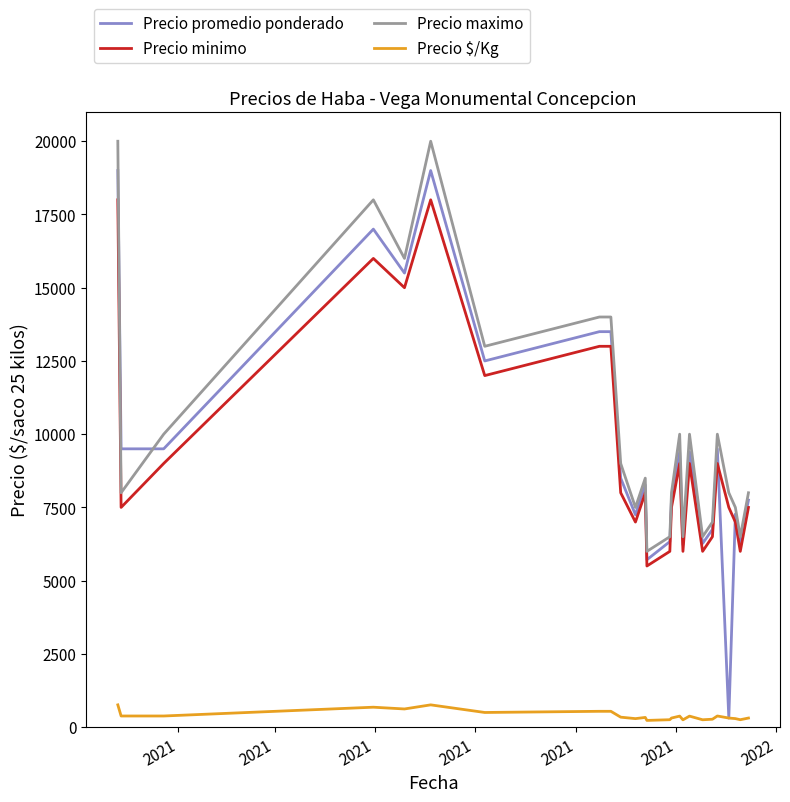

What is the highest value of the Precio maximo series?

20000